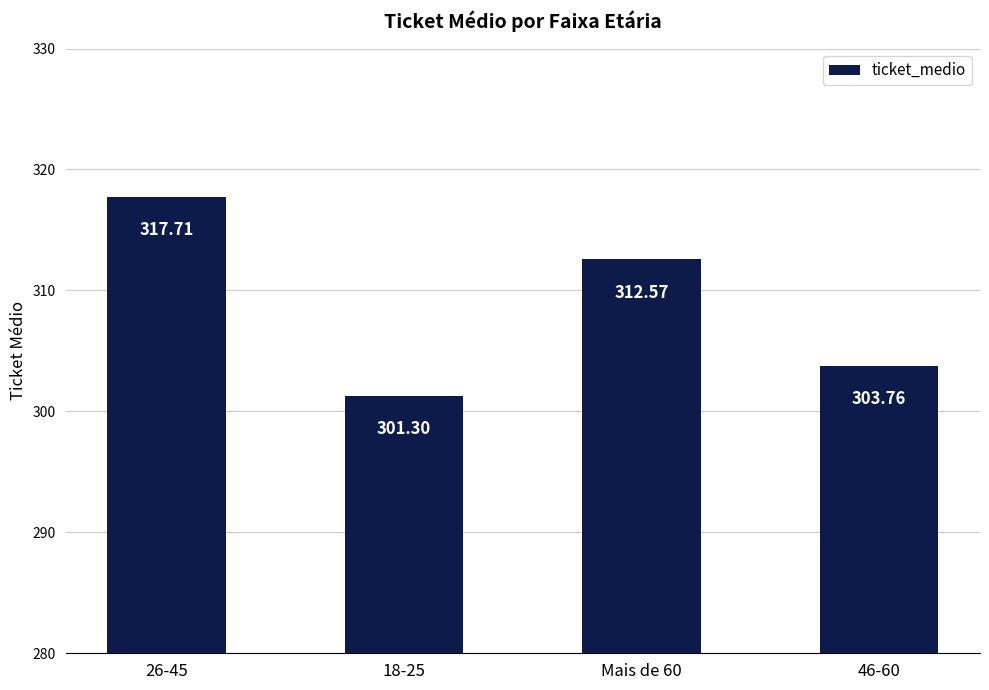

Reading left to right, list all the values displayed in this chart.

26-45=317.7	18-25=301.3	Mais de 60=312.6	46-60=303.8